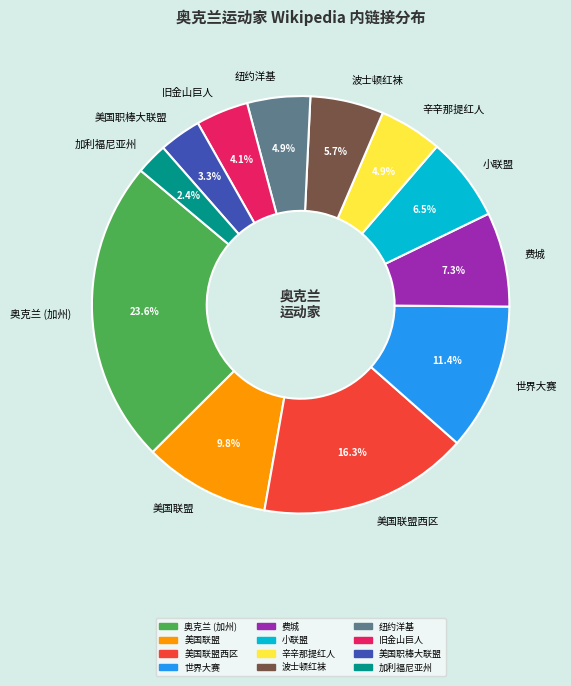

Which has a higher value, 费城 or 波士顿红袜?

费城